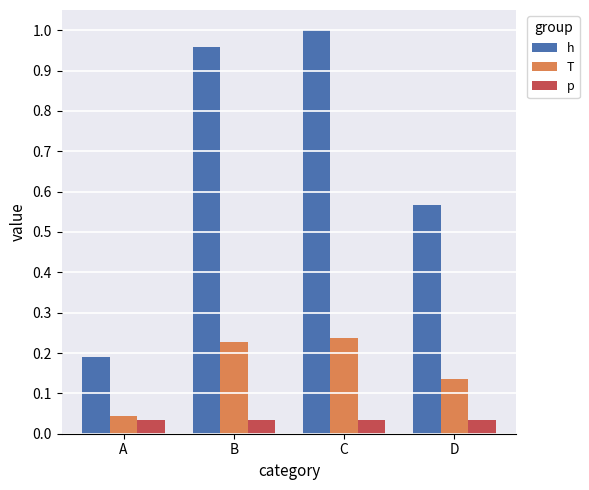

Is it true that h equals 0.3 at A?

False